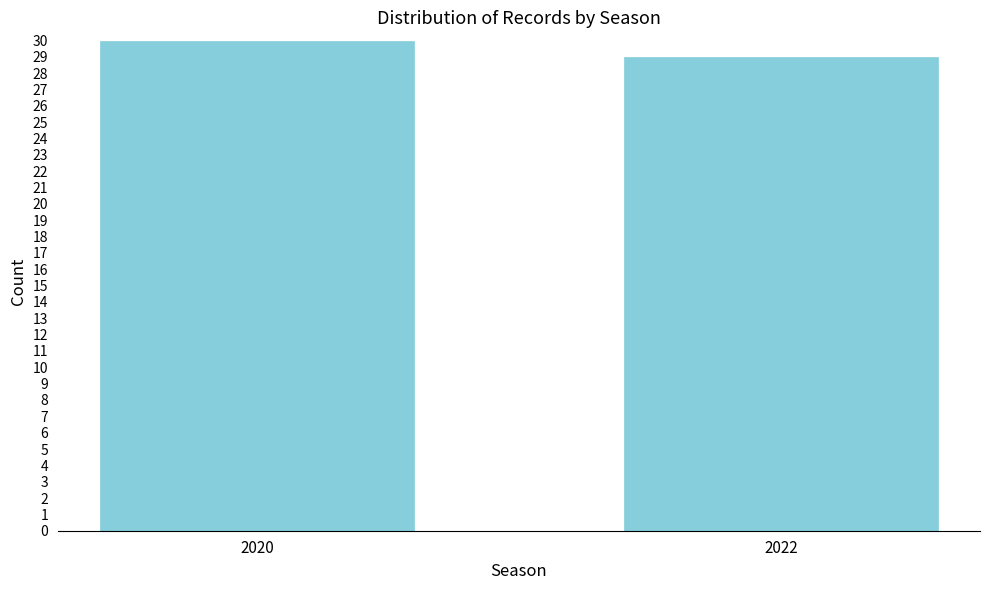

Reading left to right, extract all data points from this chart.

2020=30	2022=29